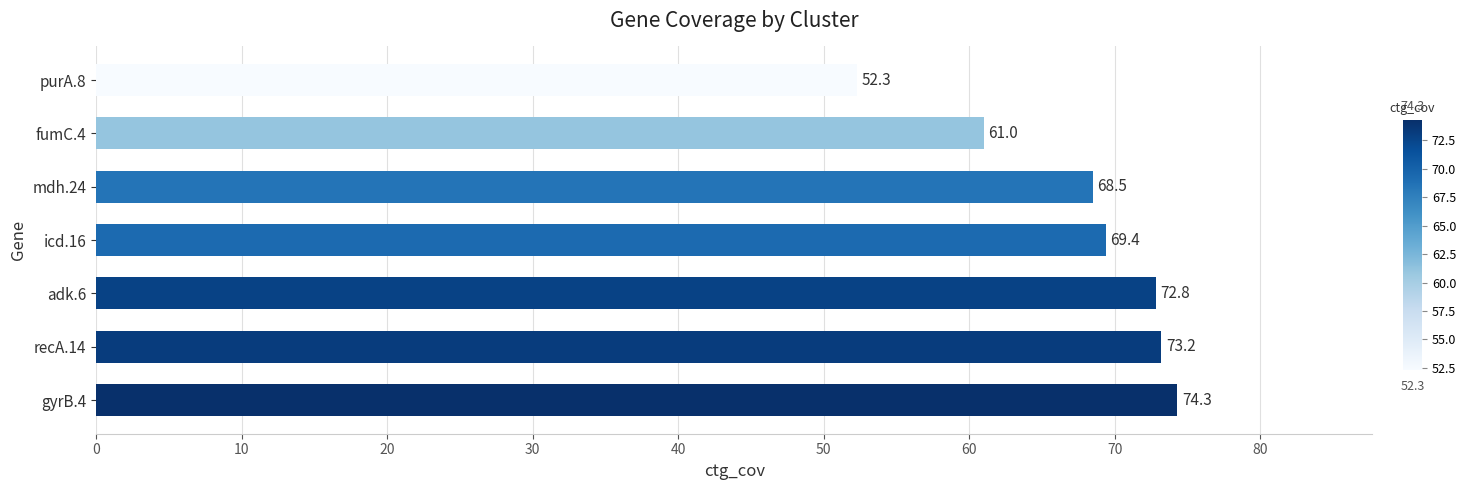

What is the sum of all values?

471.5